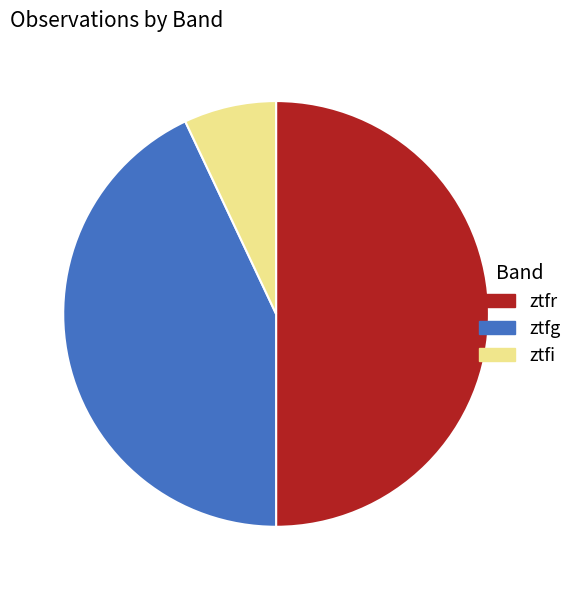

Count the number of slices in the pie.

3